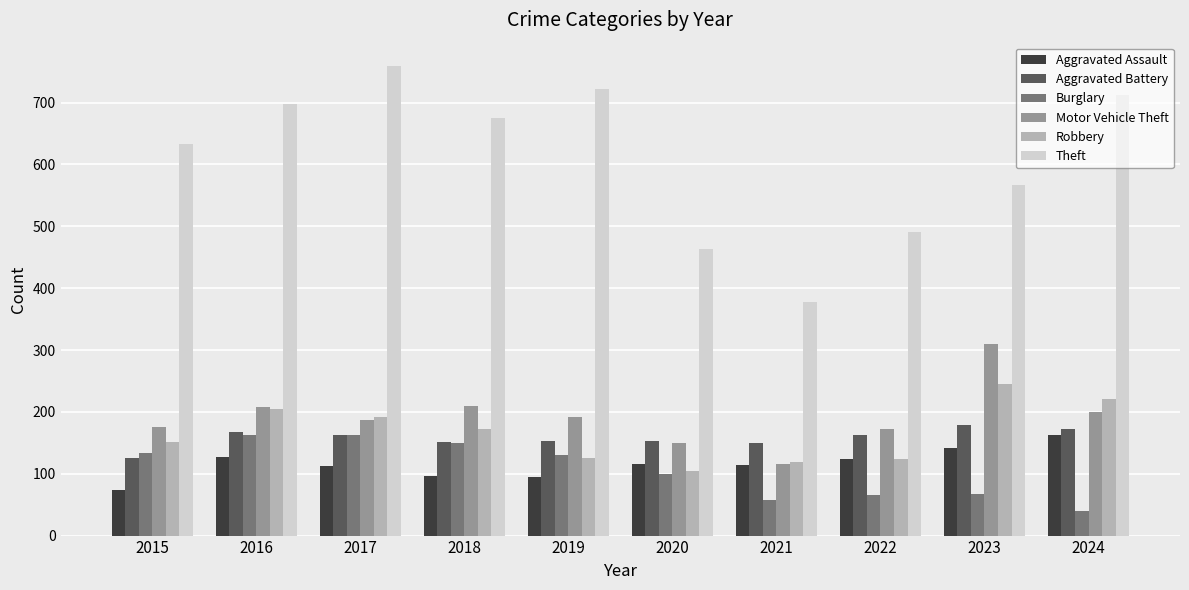

What is the difference between the highest and lowest values at 2020?

364